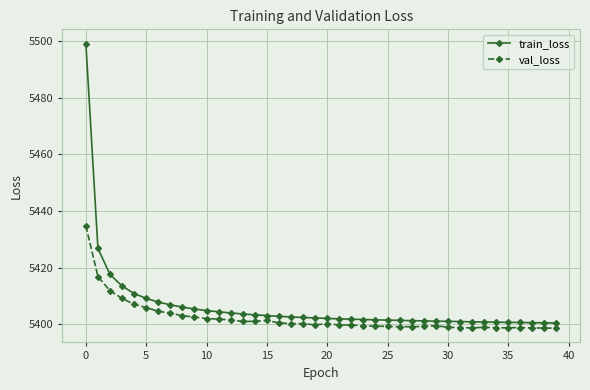

What is the sum of all val_loss values?

216094.5